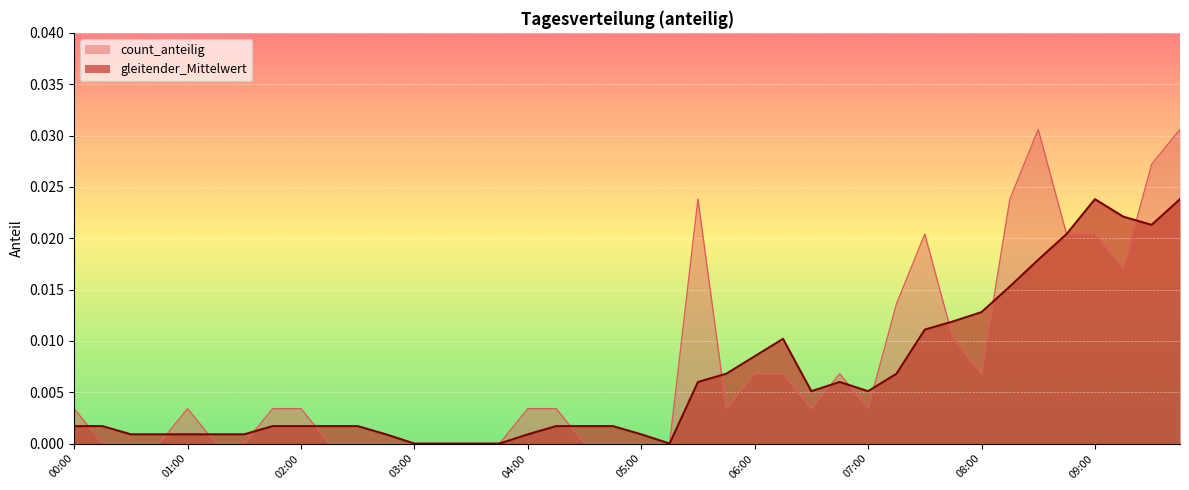

Rank the categories by count_anteilig value from highest to lowest.

08:30, 09:45, 09:30, 05:30, 08:15, 07:30, 08:45, 09:00, 09:15, 07:15, 07:45, 06:00, 06:15, 06:45, 08:00, 00:00, 01:00, 01:45, 02:00, 04:00, 04:15, 05:45, 06:30, 07:00, 00:15, 00:30, 00:45, 01:15, 01:30, 02:15, 02:30, 02:45, 03:00, 03:15, 03:30, 03:45, 04:30, 04:45, 05:00, 05:15